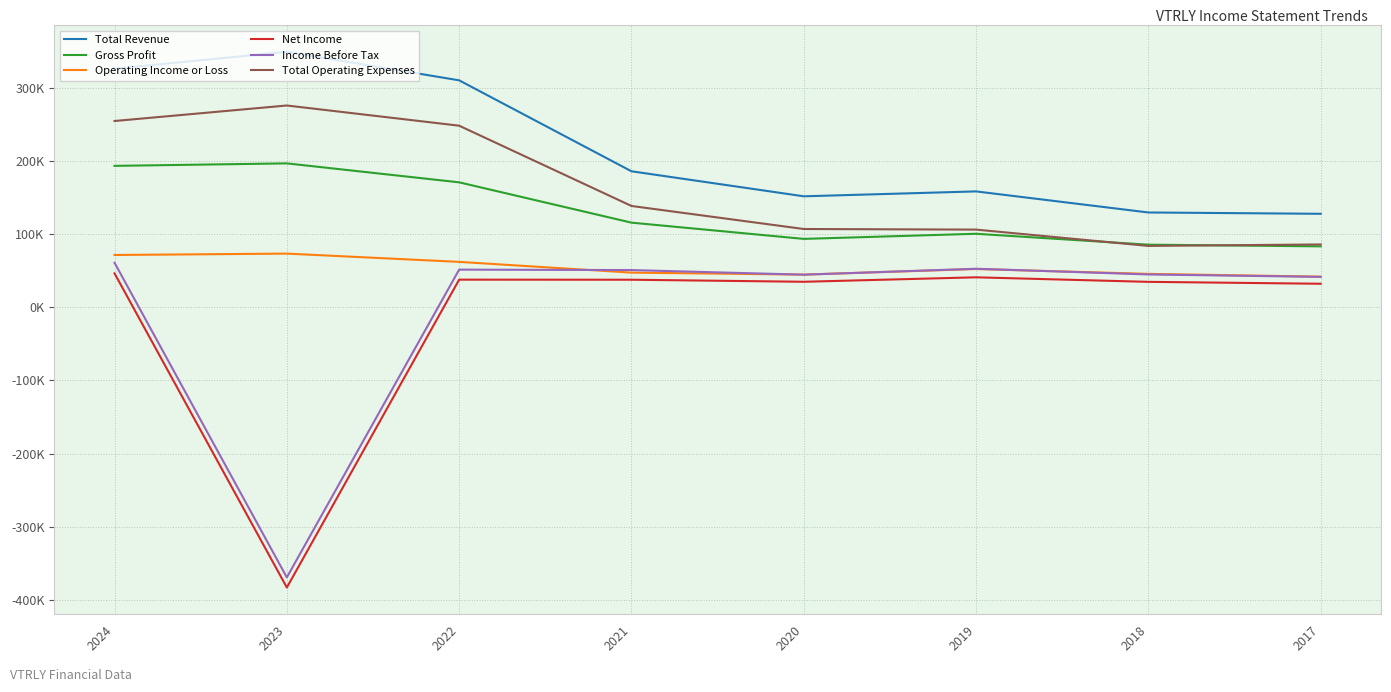

Reading left to right, what are all the values shown in this chart?

Total Revenue: 2024=326100	2023=349200	2022=310200	2021=185900	2020=151700	2019=158400	2018=129600	2017=127800
Gross Profit: 2024=193300	2023=196700	2022=170800	2021=115700	2020=93500	2019=100500	2018=85600	2017=83300
Operating Income or Loss: 2024=71500	2023=73400	2022=62100	2021=47400	2020=44700	2019=52300	2018=45700	2017=41900
Net Income: 2024=46400	2023=-382900	2022=37800	2021=37700	2020=34900	2019=41000	2018=34800	2017=32200
Income Before Tax: 2024=60900	2023=-369100	2022=51500	2021=50900	2020=44600	2019=52700	2018=44900	2017=41600
Total Operating Expenses: 2024=254600	2023=275800	2022=248200	2021=138500	2020=107000	2019=106200	2018=83900	2017=85900